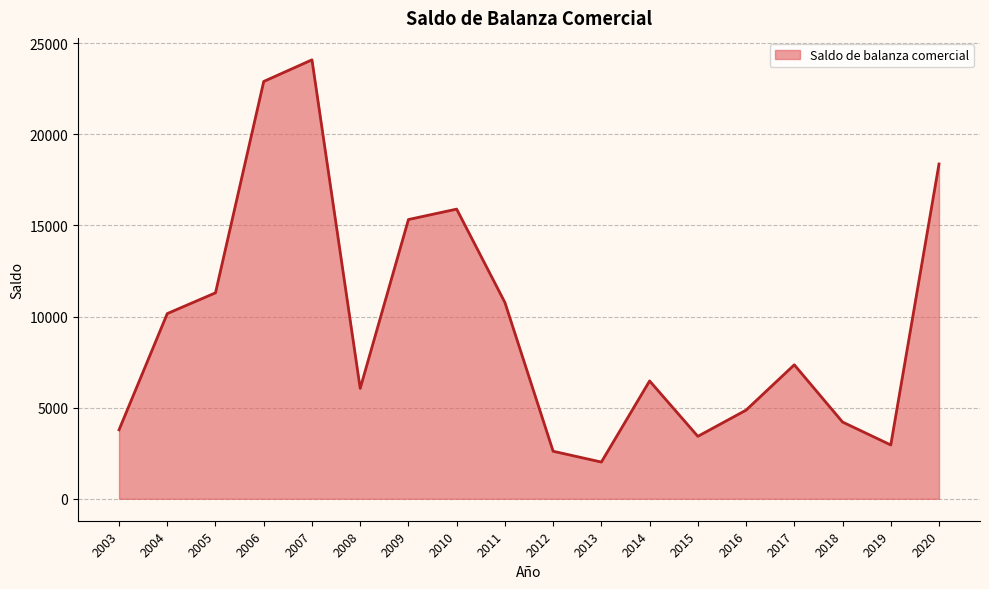

What is the change in value from 2011 to 2015?

-7346